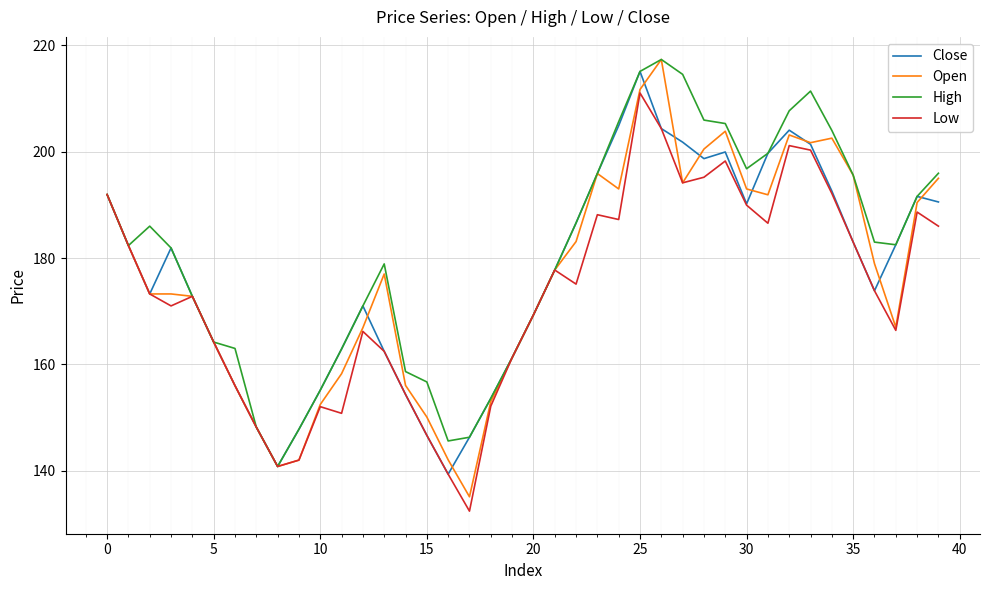

What are all the series names shown in the legend?

Close, Open, High, Low